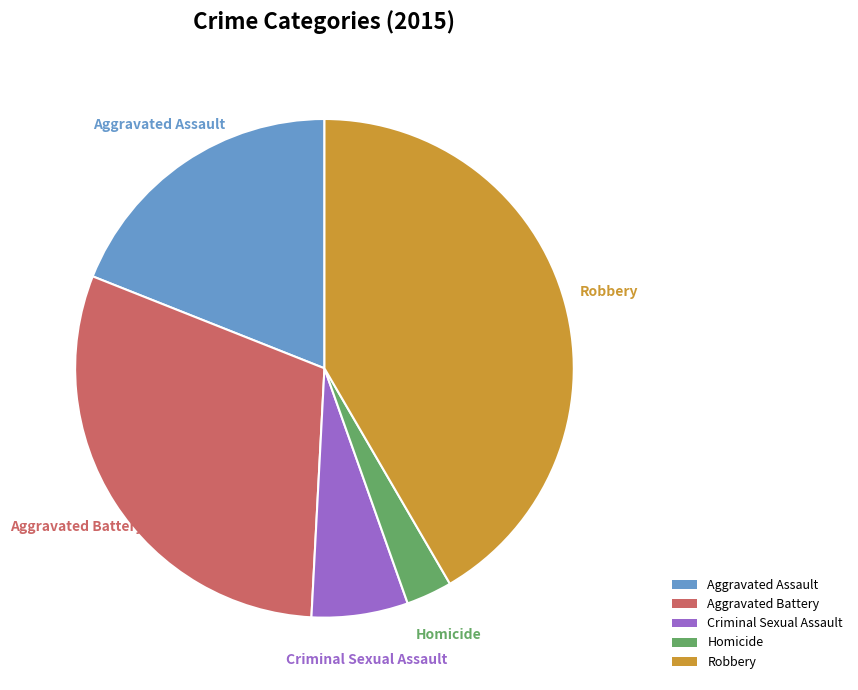

Which slice is the smallest?

Homicide